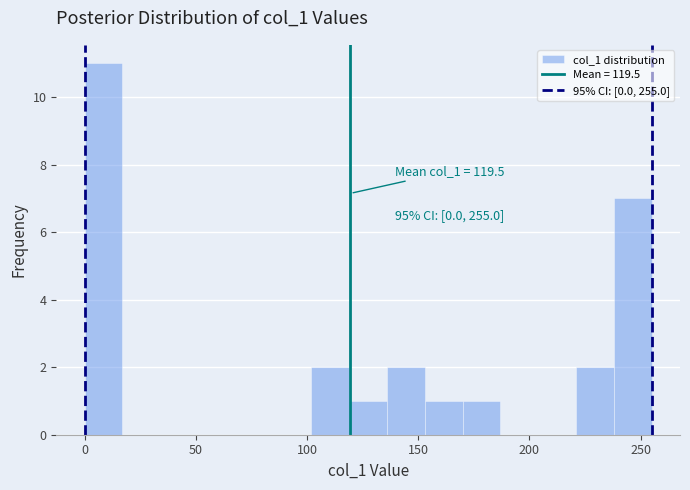

Read against the x-axis, roughly where is the centre of the tallest bar?

10